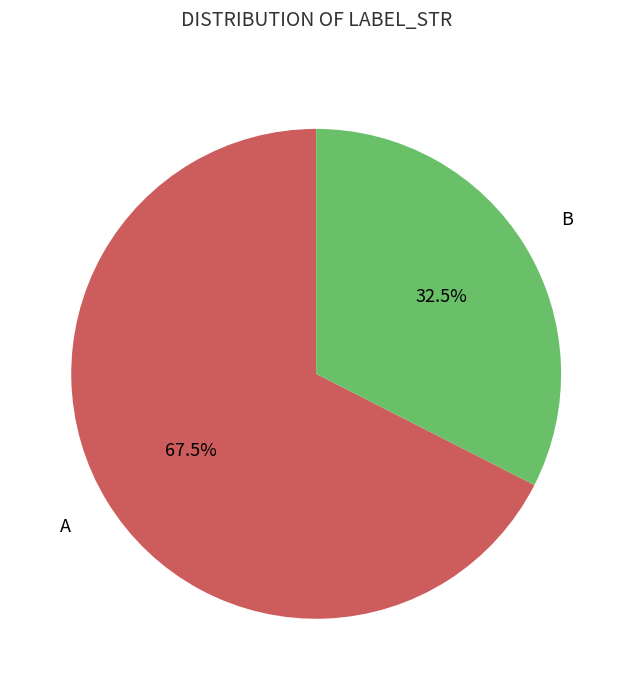

Does any single category account for the majority?

Yes